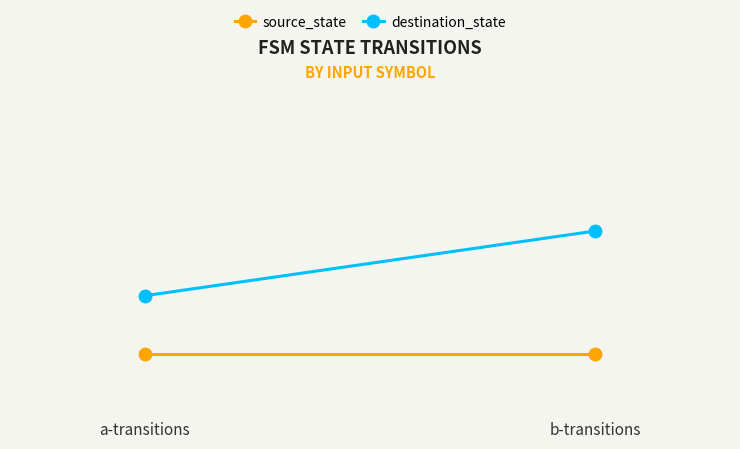

Which label corresponds to the largest value in the chart?

b-transitions